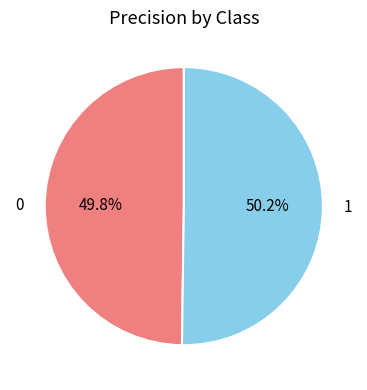

Does any single category account for the majority?

Yes